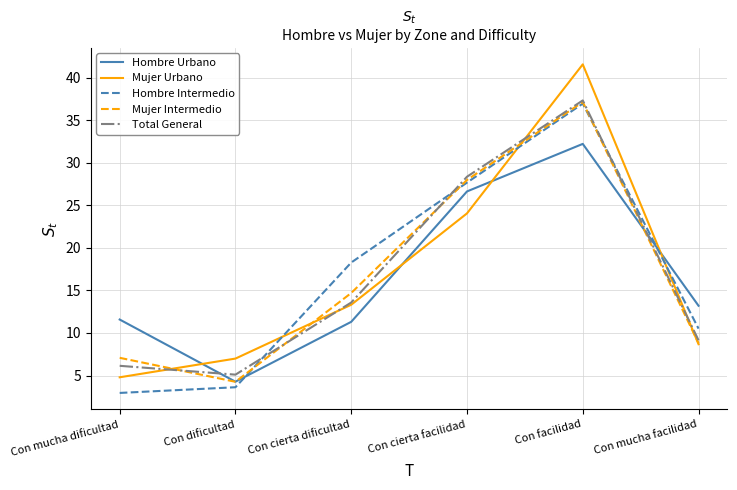

At which label does Mujer Urbano reach its peak?

Con facilidad